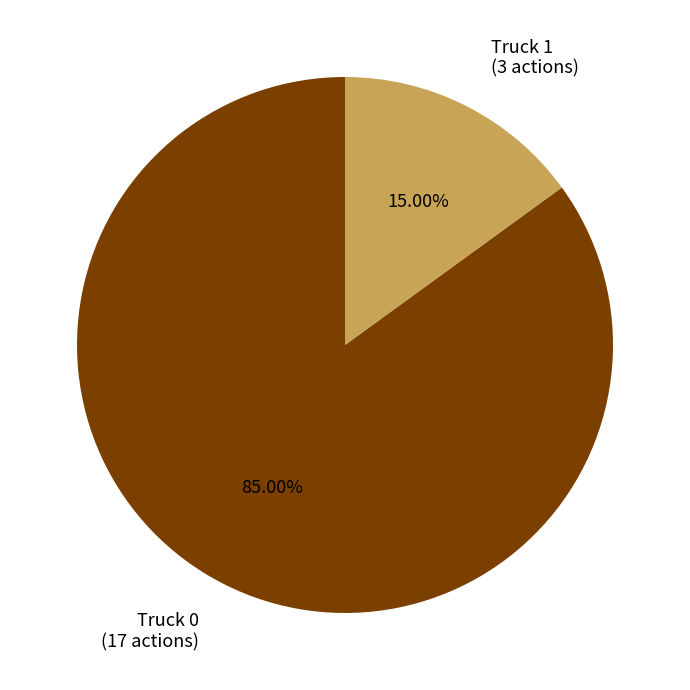

Does any single category account for the majority?

Yes